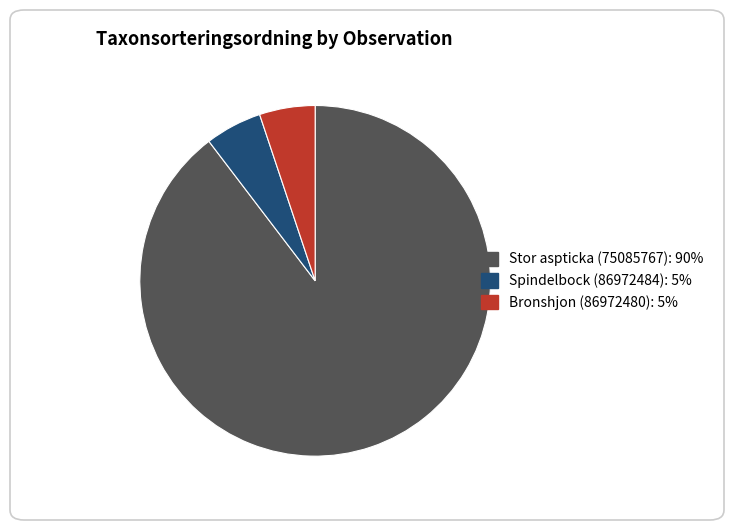

Which slice is the largest?

Stor aspticka (75085767)